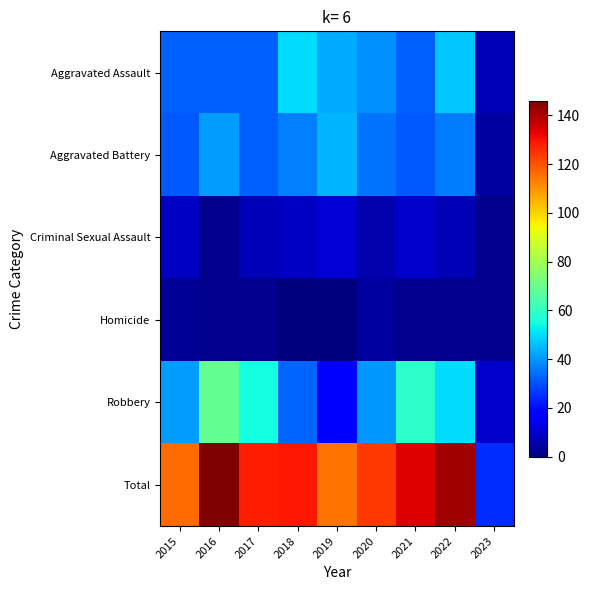

Between 2015 and 2017, which series saw the biggest shift?

Robbery